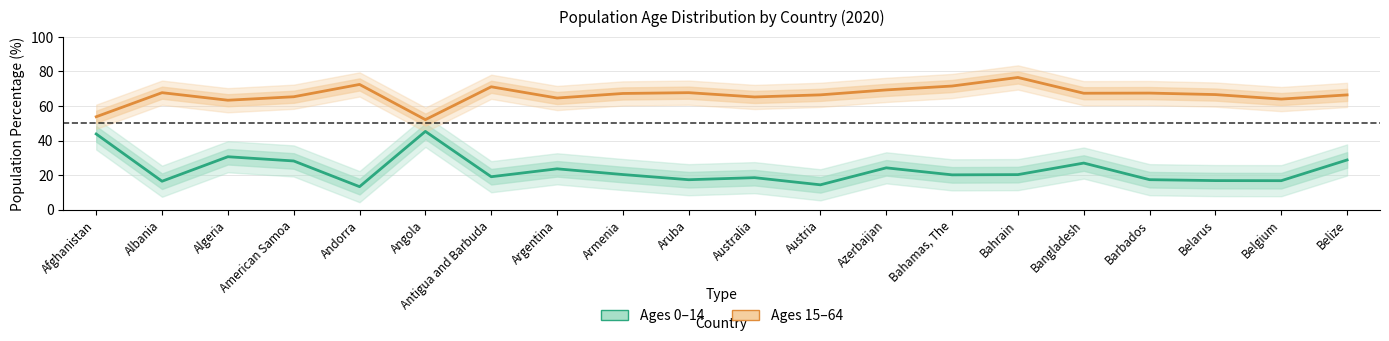

True or false: Ages 15–64 (Estimate) and Ages 0–14 (Estimate) cross at least once.

False